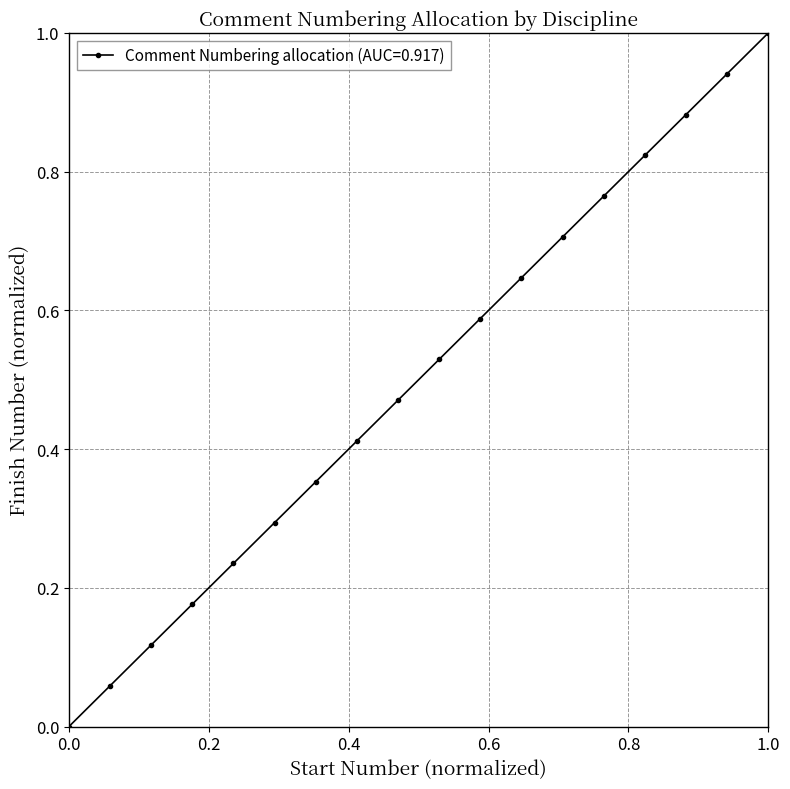

True or false: there are more than 0 points higher than both neighbors.

False